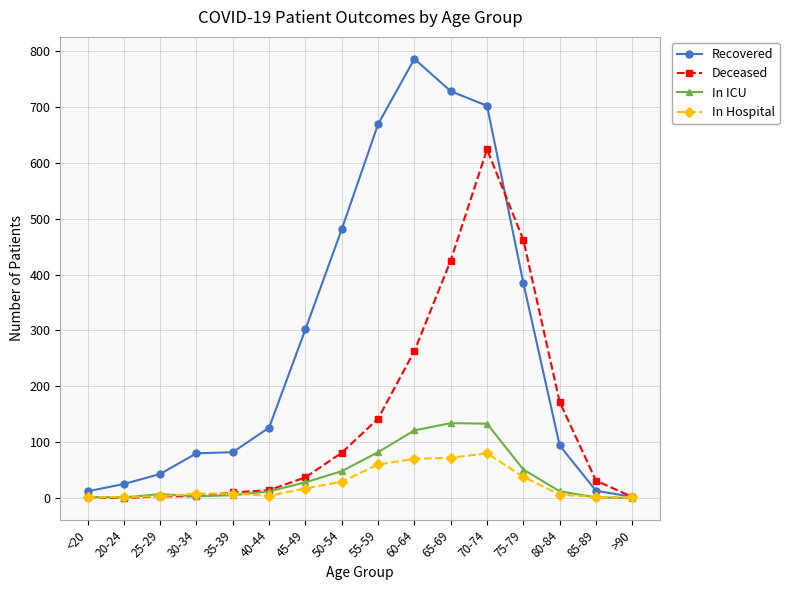

What is the spread (max minus min) of values at 65-69?

656